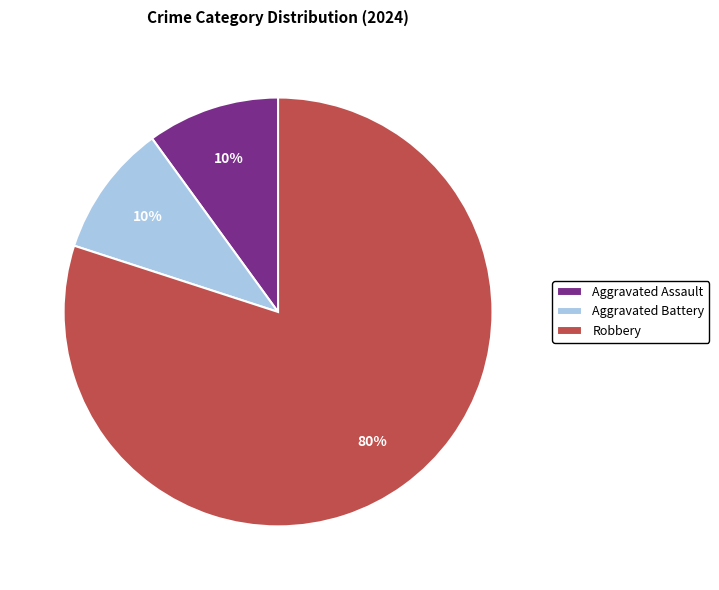

Combined, do Aggravated Battery and Aggravated Assault account for over 50%?

No